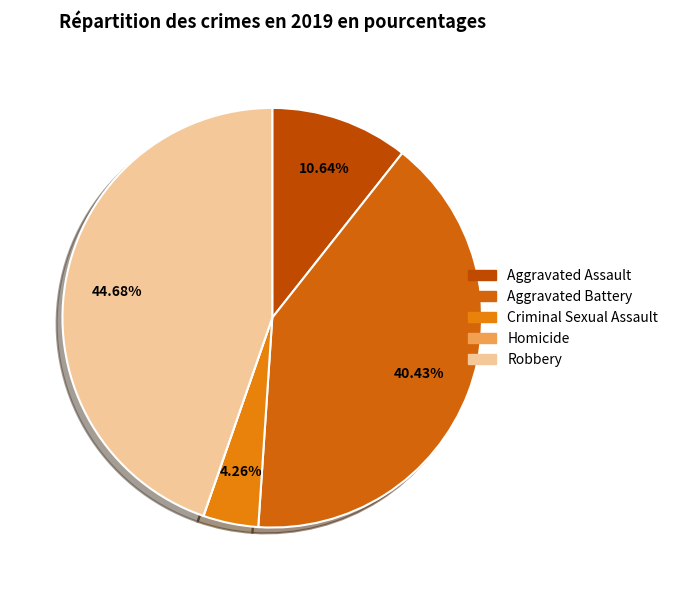

How much of the chart is everything except Aggravated Battery?

59.6%